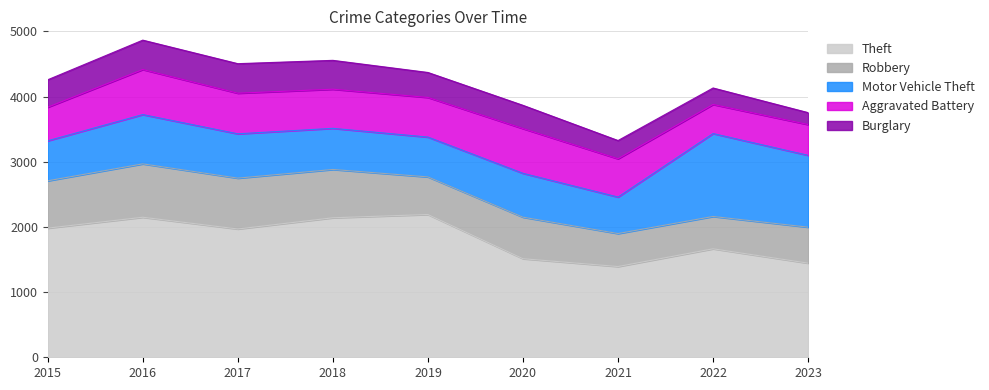

Does the chart have visible grid lines?

Yes